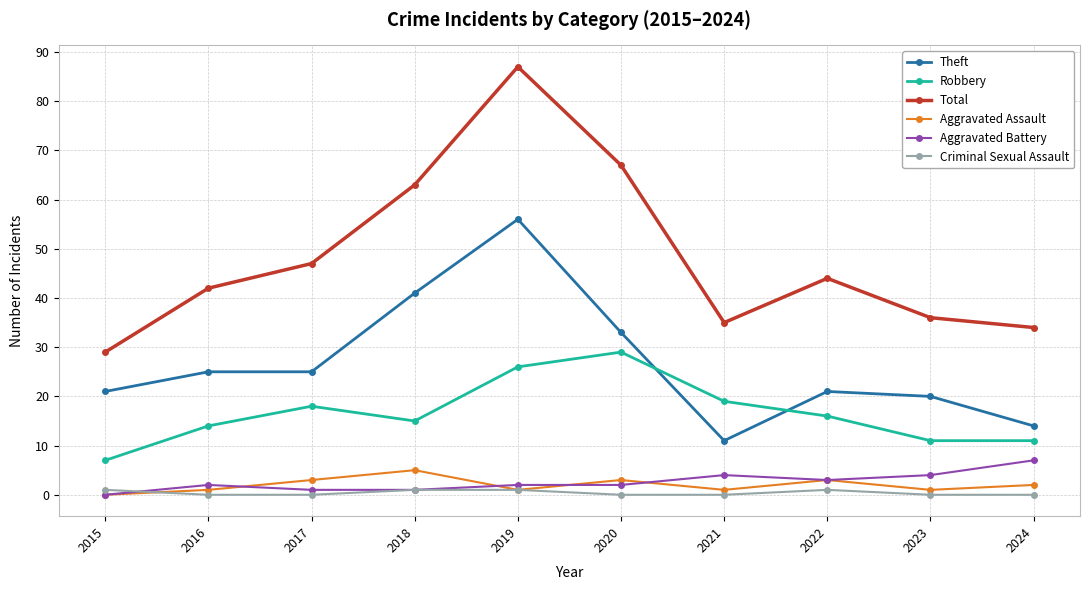

What is the greatest value displayed?

87